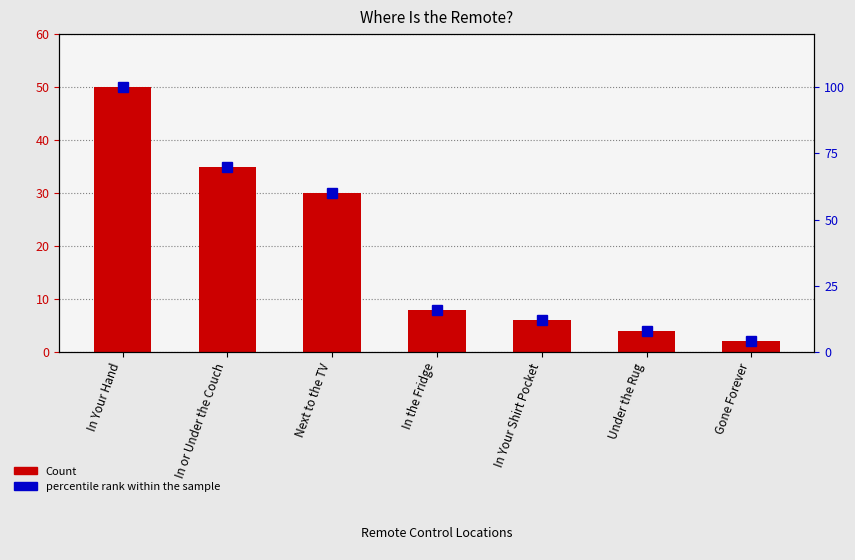

What is the sum of all Count values?

135